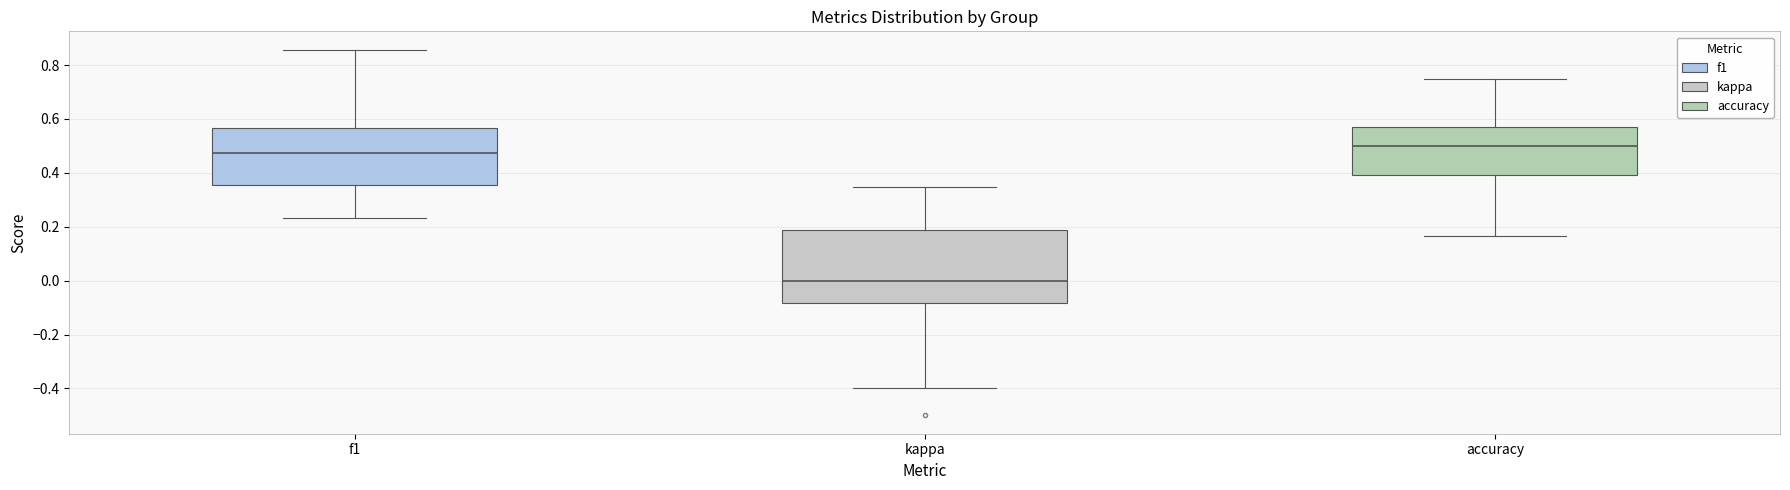

Comparing the boxes themselves (not the whiskers), which one is the tallest?

kappa